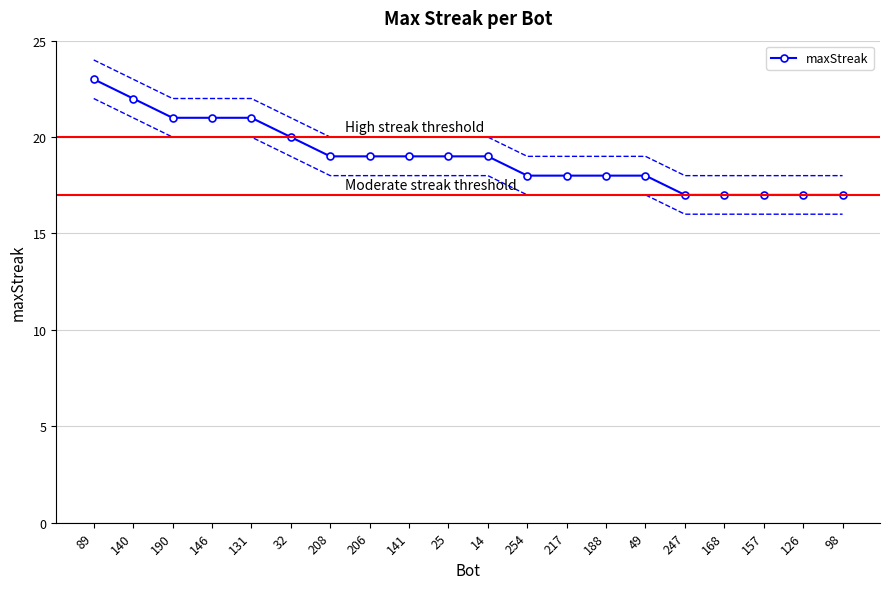

What is the ratio of the value at 188 to the value at 146?

0.9